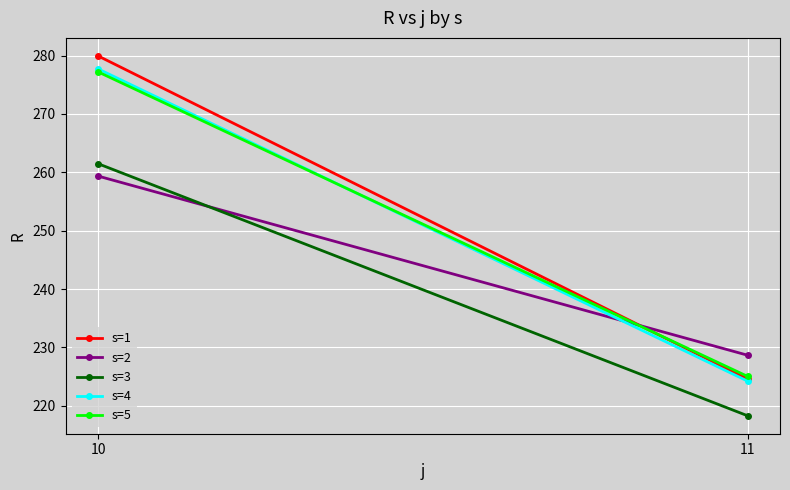

List the labels in order of s=5 value, largest first.

10, 11